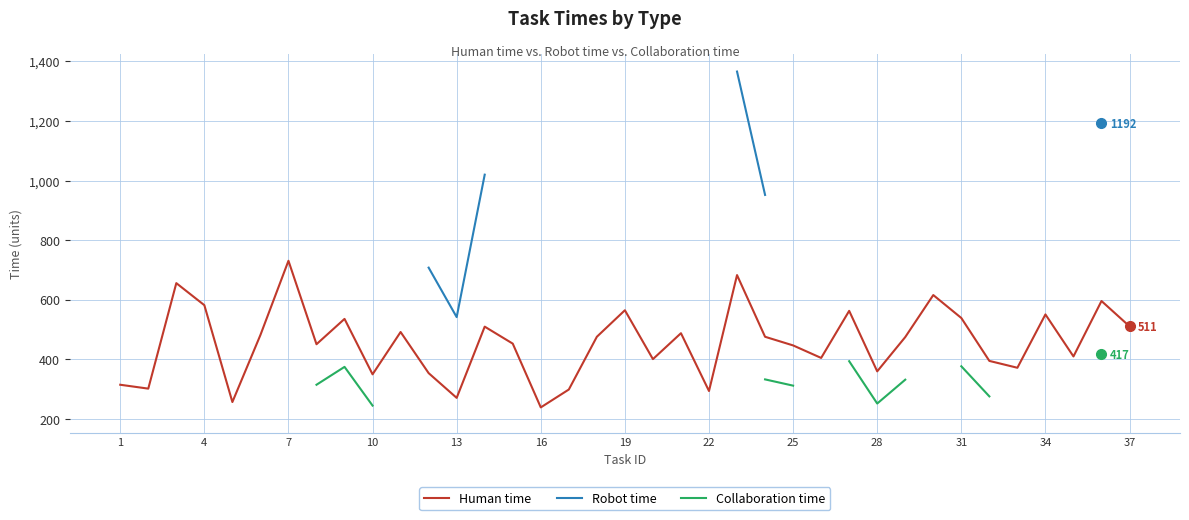

Does the chart display data point markers on the line(s)?

No